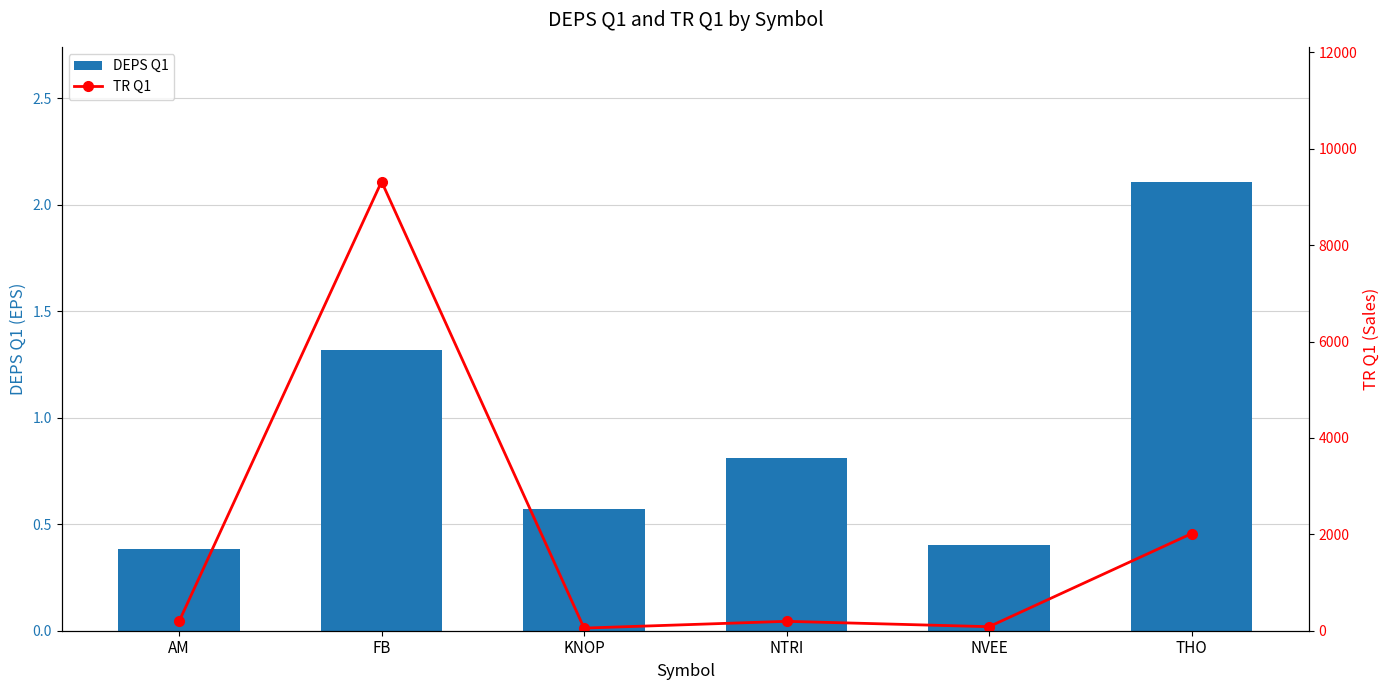

The DEPS Q1 series shows 1.3 at FB. True or false?

True